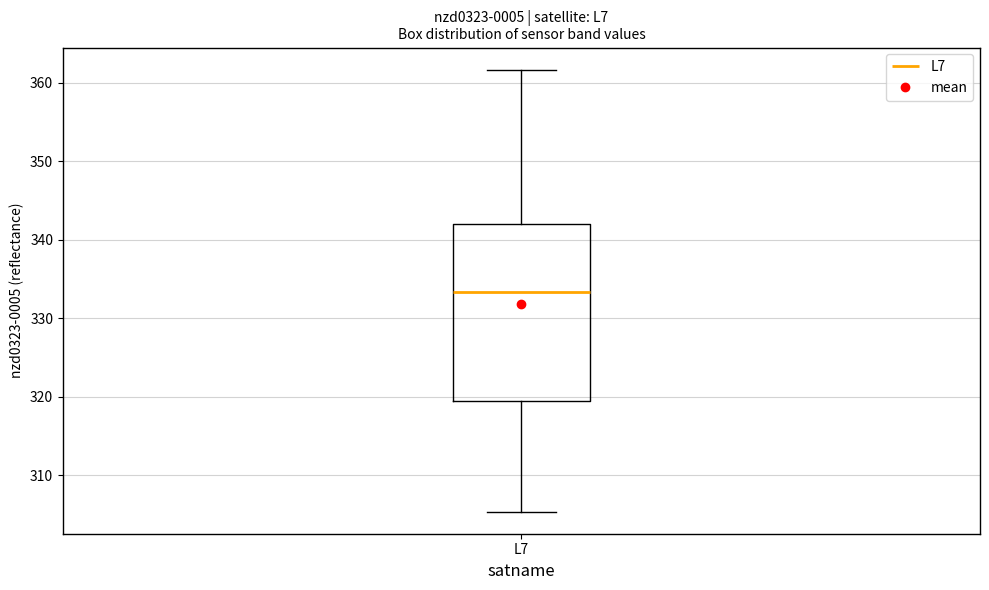

Read this box plot against the y-axis: the position of the median line, the range covered by the box, and the ends of both whiskers. The values are not printed on the chart, so give them approximately, as read against the axis.

median 333, box 319 to 342, whiskers 305 to 362